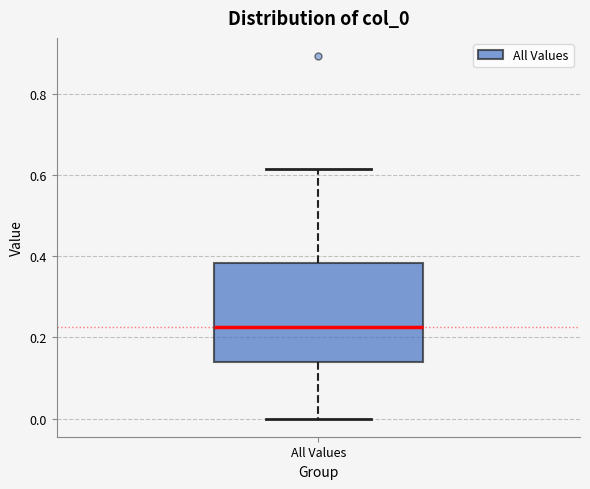

Where does the median line of the box for All Values sit on the y-axis? The values are not printed on the chart, so give them approximately, as read against the axis.

0.22